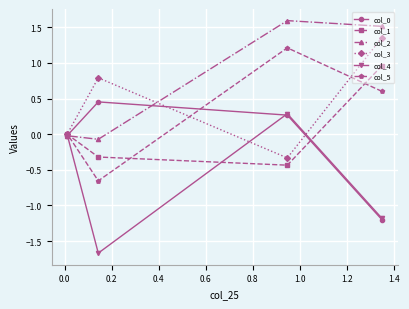

True or false: col_0 and col_5 cross at least once.

True